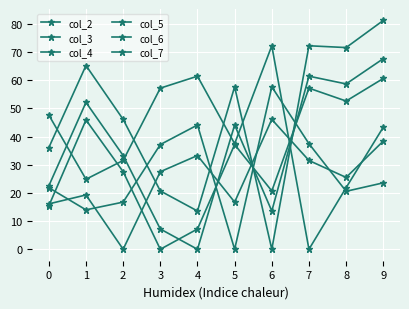

How many values in col_5 are above zero?

9